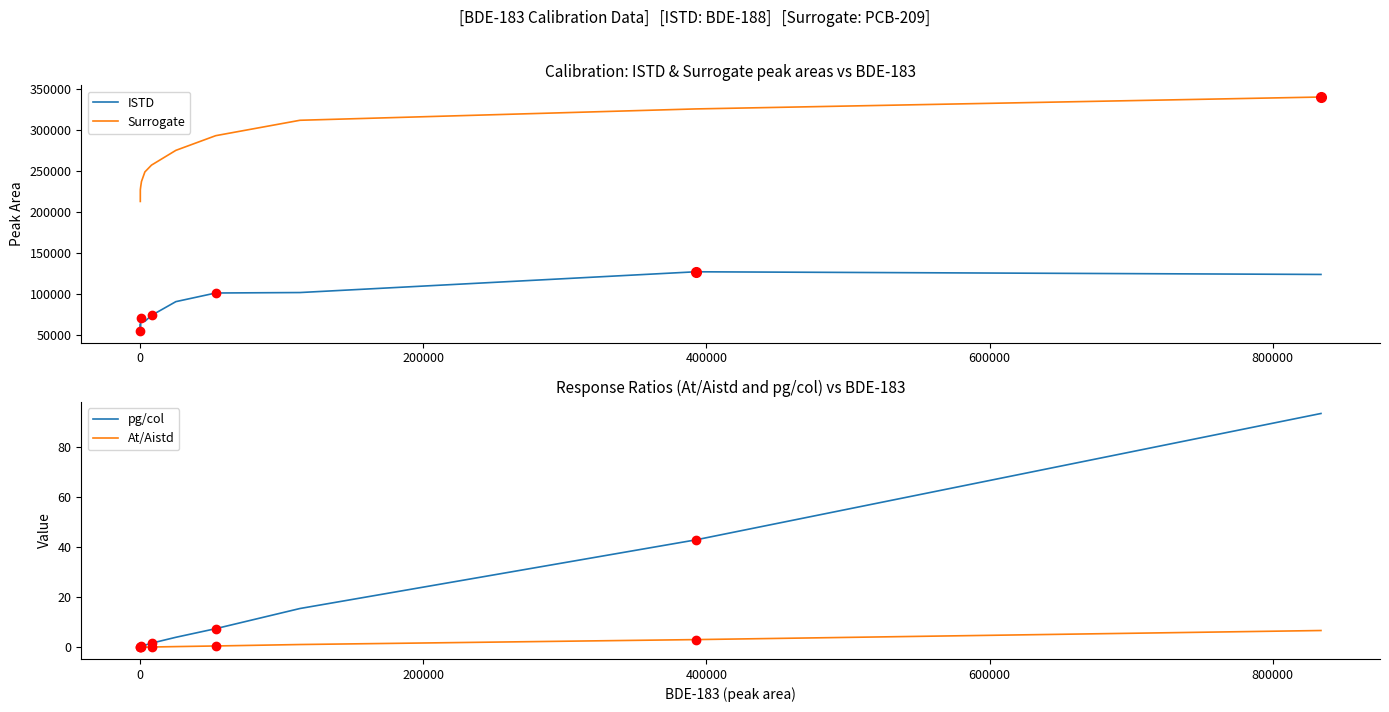

What is the maximum value for Surrogate?

340723